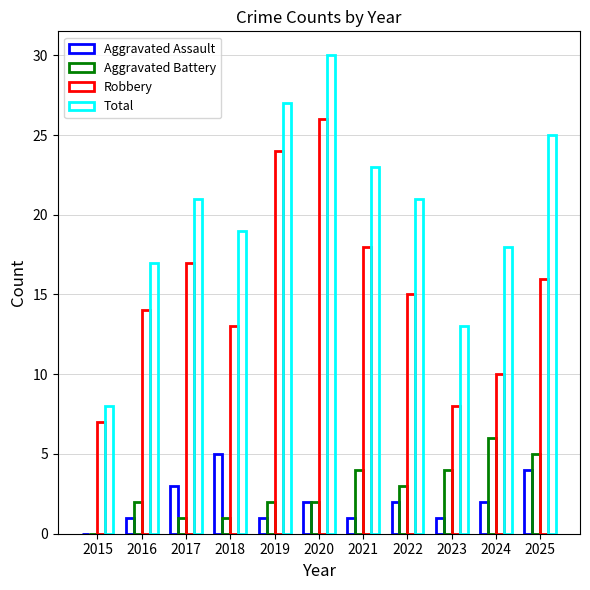

How many distinct data groups are displayed?

4